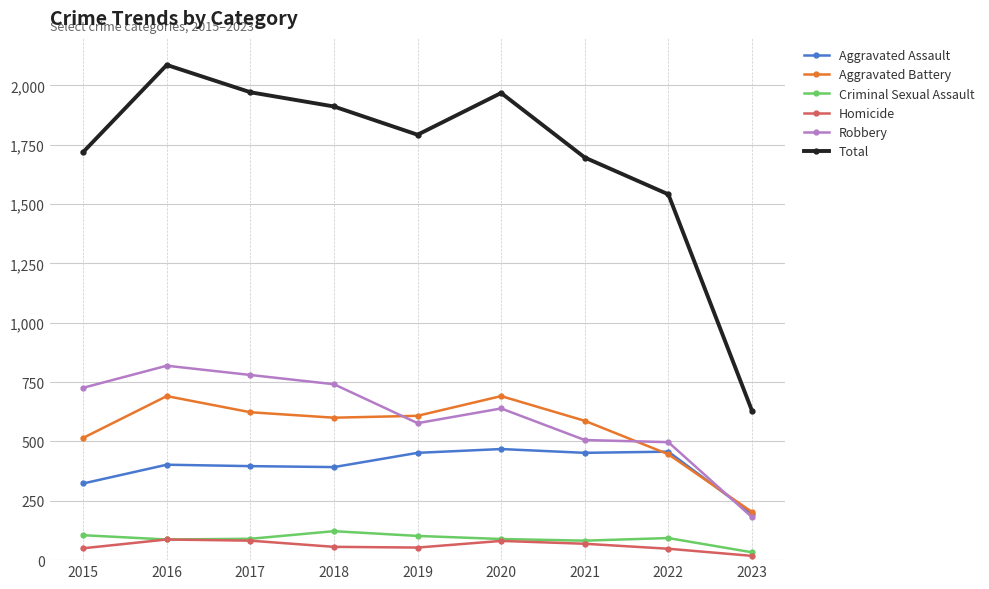

What is the difference between the maximum and minimum values in the Robbery series?

638